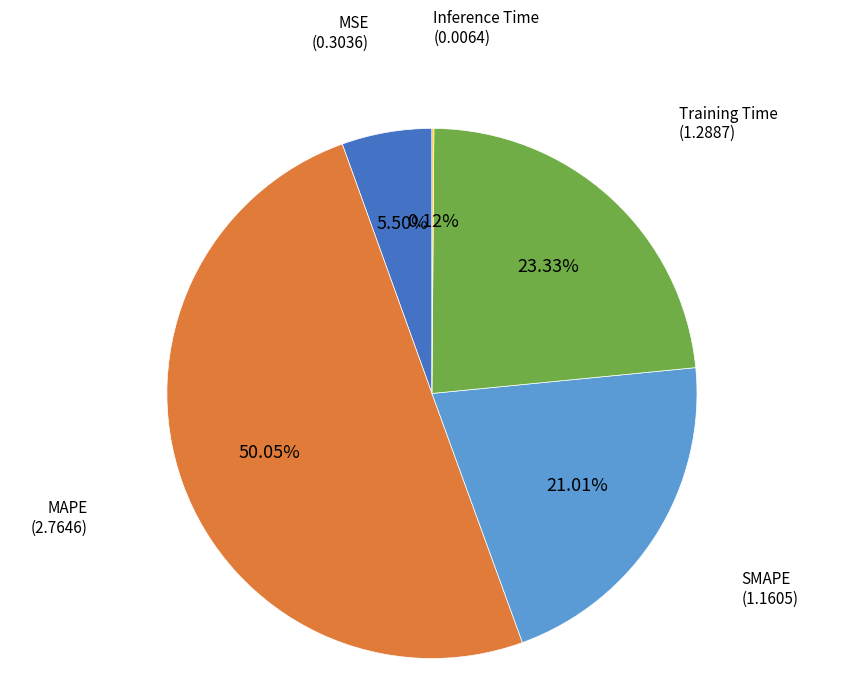

To the nearest percent, what portion does Training Time represent?

23%